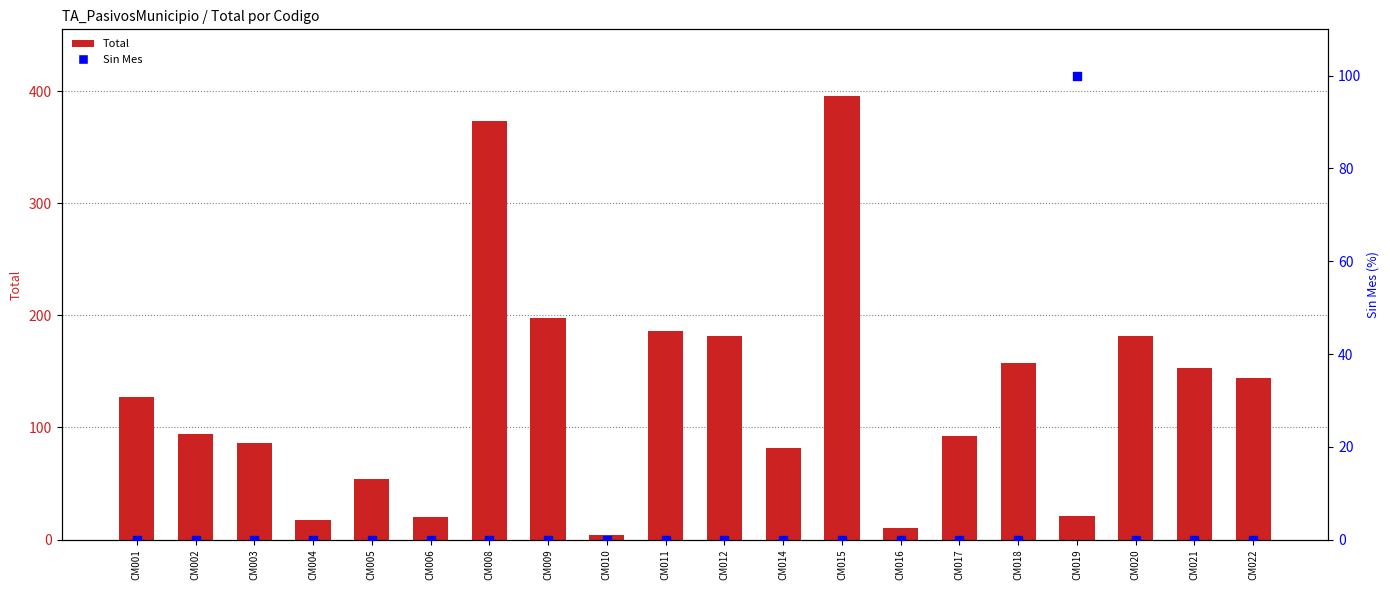

What are all the series names shown in the legend?

Total, Sin Mes